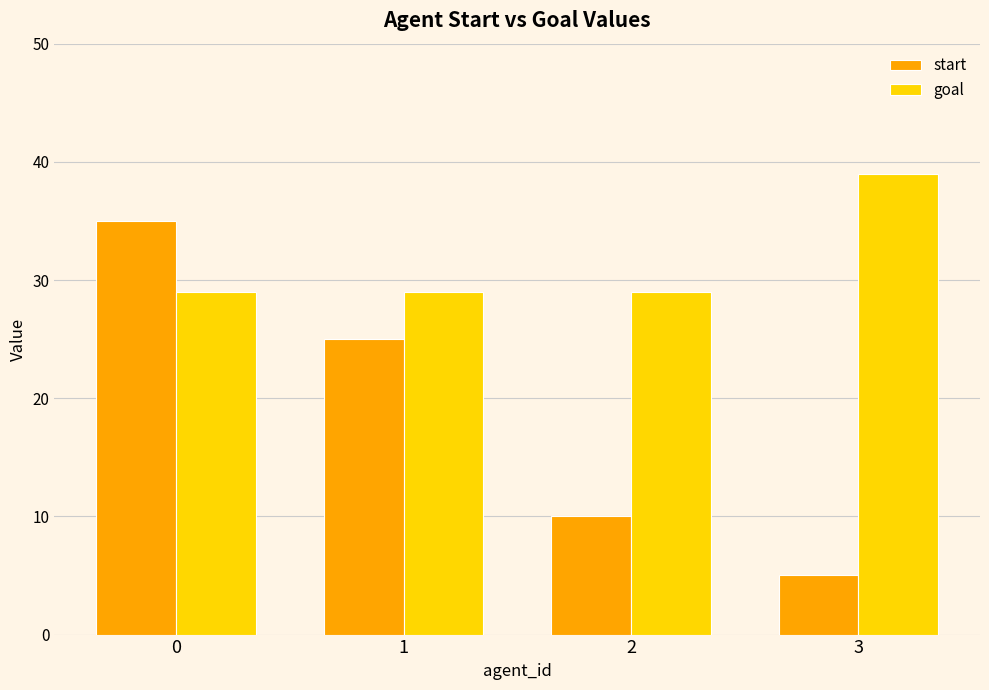

What is the value of the goal bar at the 1st from the left?

29